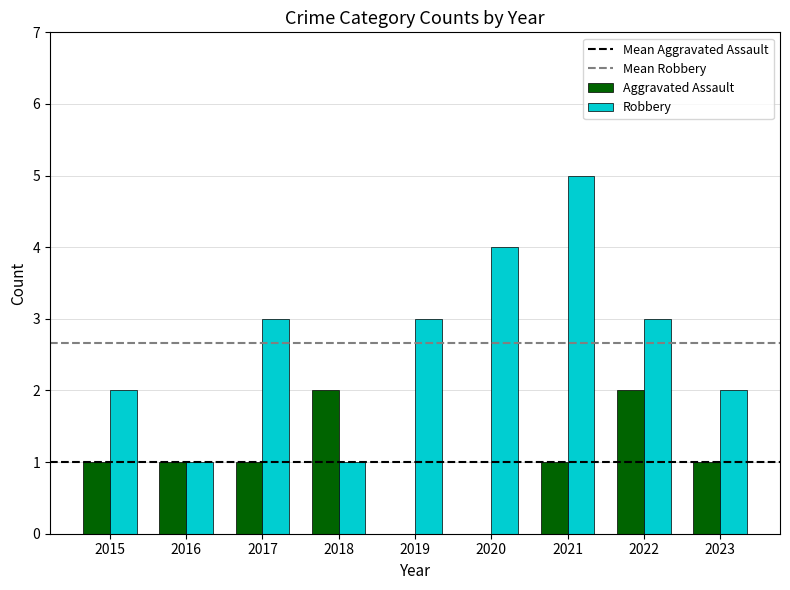

Between 2017 and 2021, which series saw the biggest shift?

Robbery